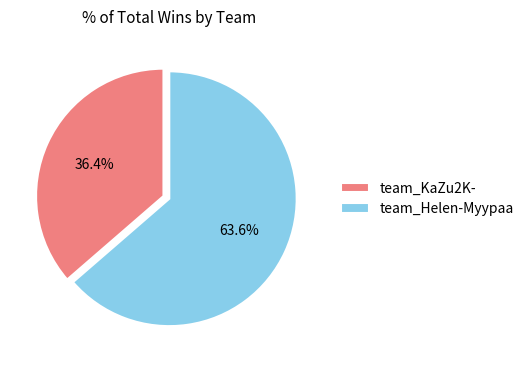

True or false: team_Helen-Myypaa accounts for 64% of the total.

True